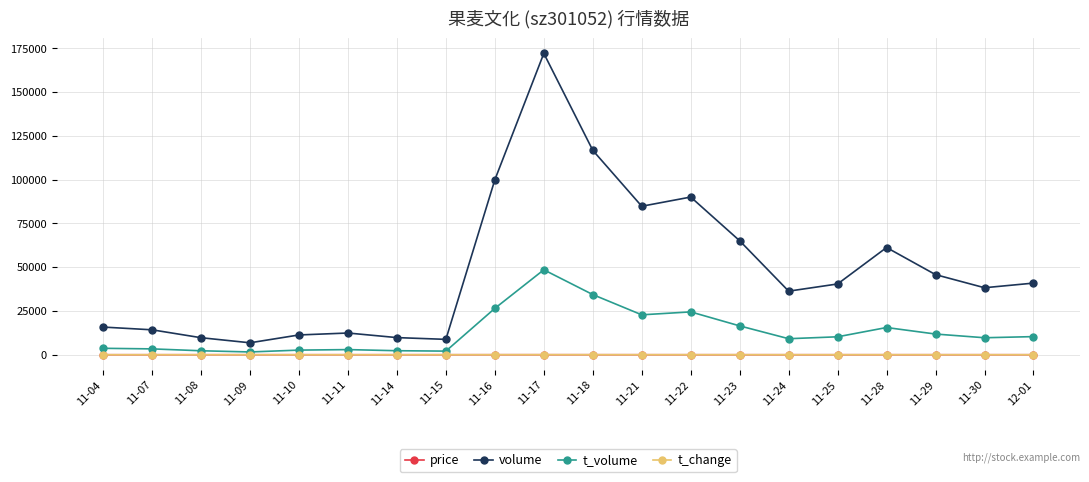

Read the t_volume value at 11-11.

2942.0